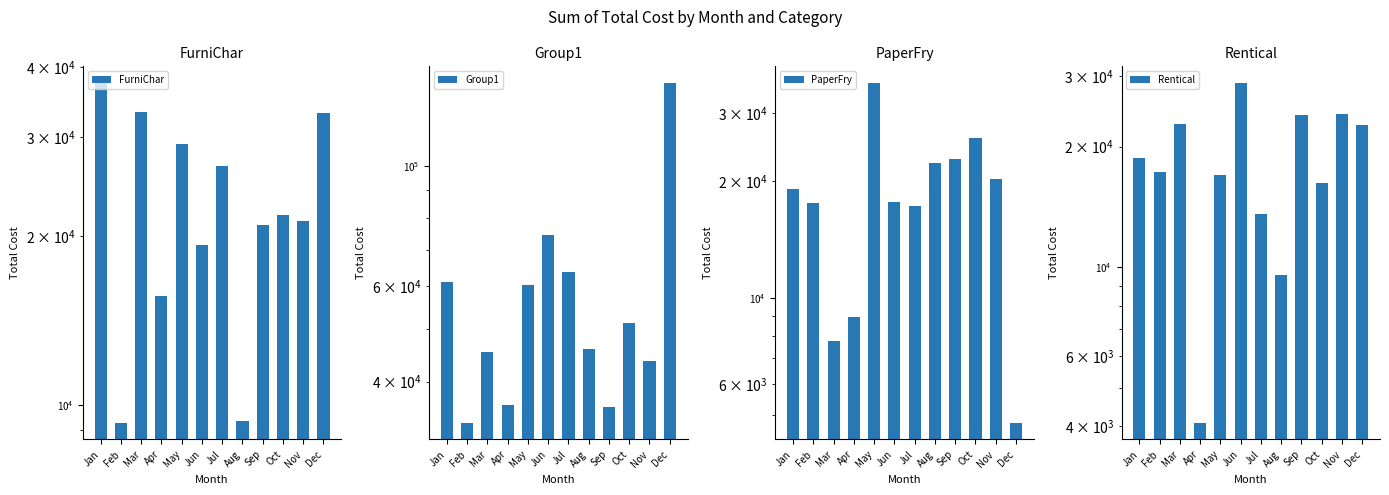

Reading left to right, extract all data points from this chart.

FurniChar: Jan=37446.2	Feb=9298.7	Mar=33289.7	Apr=15608.0	May=29161.4	Jun=19238.6	Jul=26627.3	Aug=9359.4	Sep=20887.5	Oct=21768.8	Nov=21239.5	Dec=33105.4
Group1: Jan=60922.5	Feb=33621.3	Mar=45398.6	Apr=36269.2	May=60326.0	Jun=74413.6	Jul=63583.7	Aug=45909.7	Sep=35947.1	Oct=51185.7	Nov=43680.6	Dec=141798.8
PaperFry: Jan=19107.2	Feb=17544.6	Mar=7740.9	Apr=8944.0	May=35734.7	Jun=17730.6	Jul=17295.9	Aug=22304.8	Sep=22816.3	Oct=25882.1	Nov=20250.5	Dec=4786.4
Rentical: Jan=18698.4	Feb=17266.4	Mar=22743.0	Apr=4091.4	May=16989.5	Jun=28807.5	Jul=13574.9	Aug=9534.4	Sep=23946.5	Oct=16192.7	Nov=24108.0	Dec=22633.1